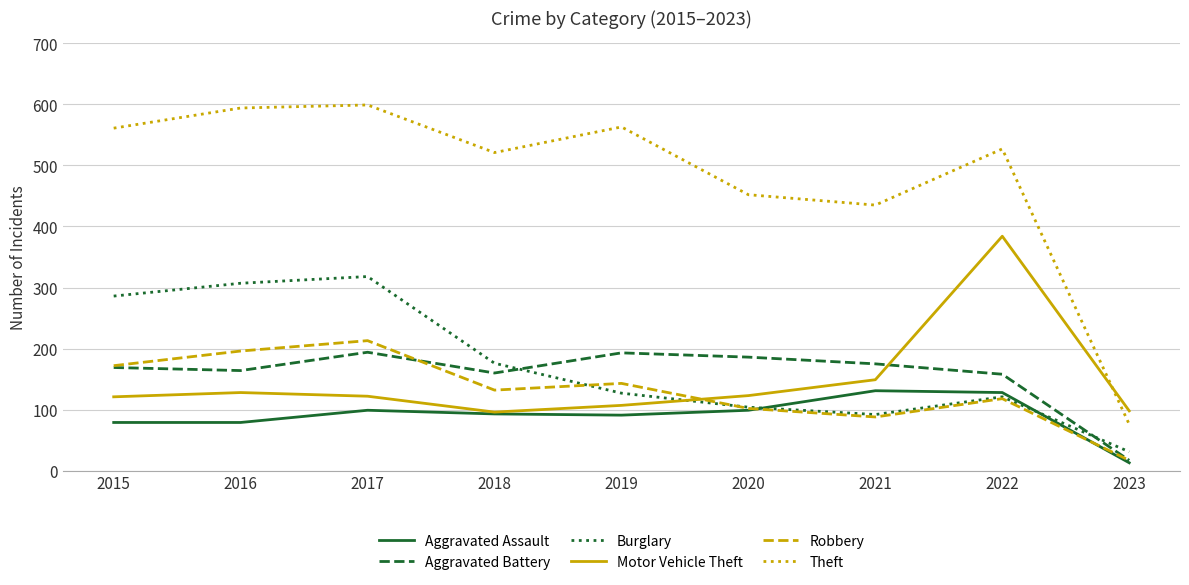

List the series in order of their peak value, highest first.

Theft, Motor Vehicle Theft, Burglary, Robbery, Aggravated Battery, Aggravated Assault